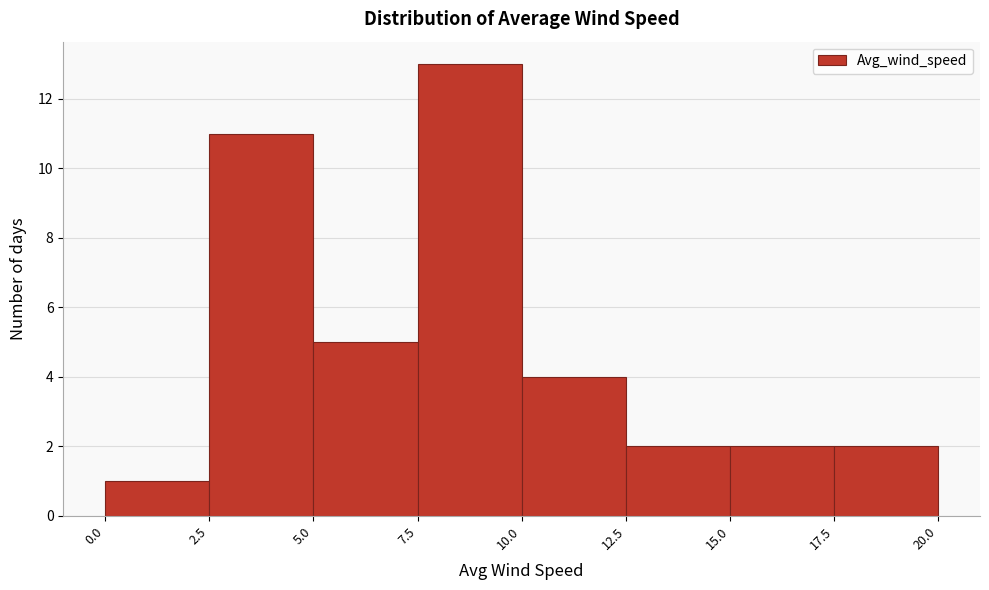

Over which range of the x-axis is the bar tallest?

7.5 to 10.0